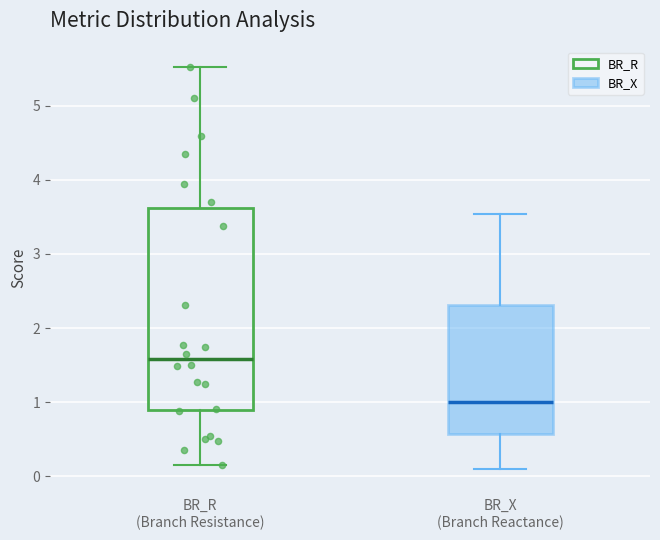

Reading left to right, transcribe this box plot: for each box, give where its median line is, the range the box spans, and where its two whiskers end, as read against the y-axis. The values are not printed on the chart, so give them approximately, as read against the axis.

BR_R (Branch Resistance): median 1.6, box 0.9 to 3.6, whiskers 0.1 to 5.5
BR_X (Branch Reactance): median 1.0, box 0.6 to 2.3, whiskers 0.1 to 3.5